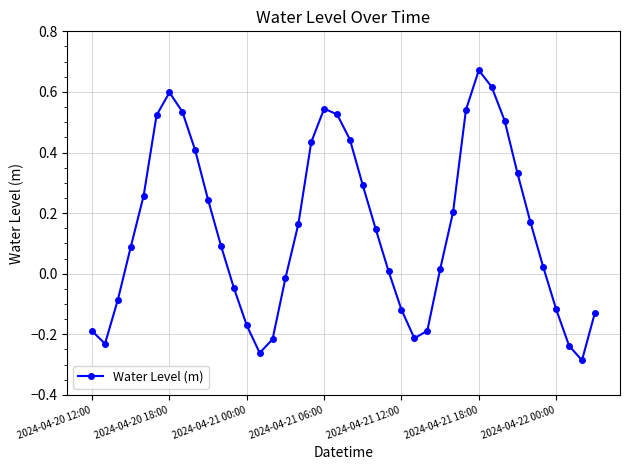

True or false: there are more than 0 points higher than both neighbors.

True